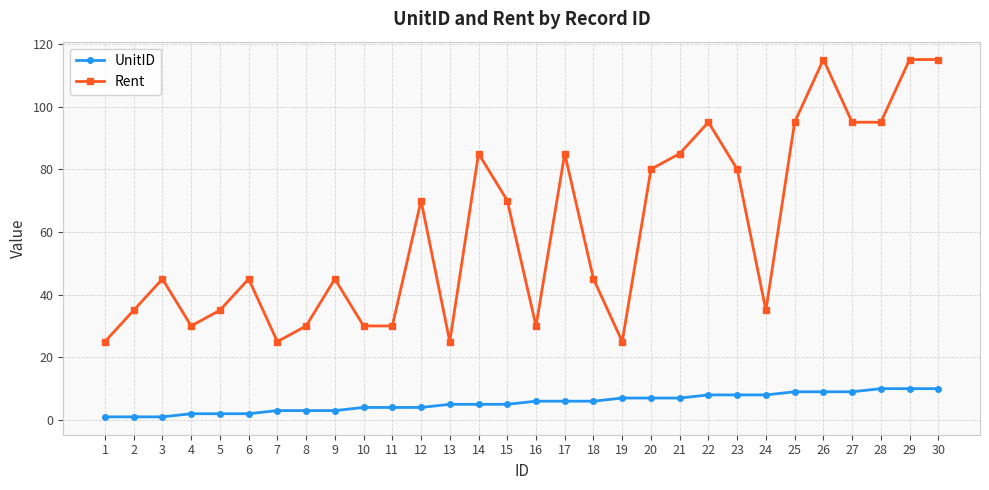

What are all the series names shown in the legend?

UnitID, Rent